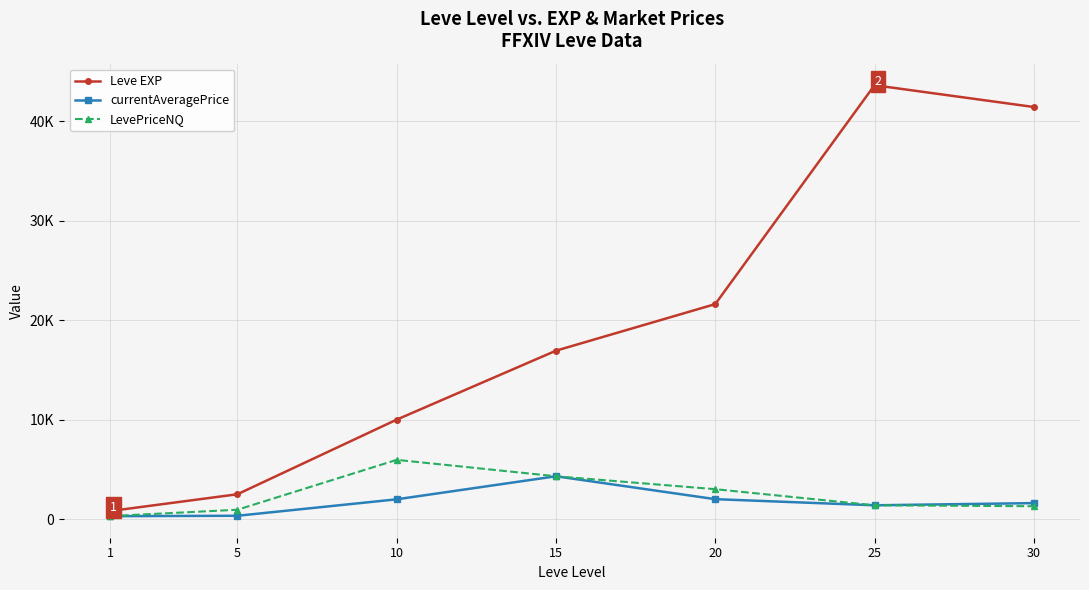

Which has a higher value, 5 or 15?

15